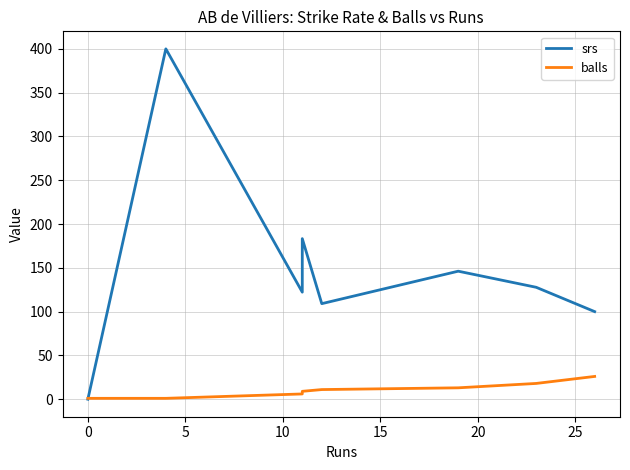

The value of srs at 20 is 146.2. True or false?

True